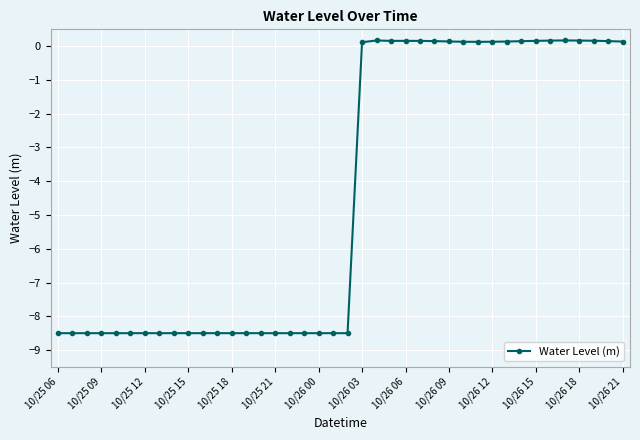

What is the minimum value shown in the chart?

-8.5